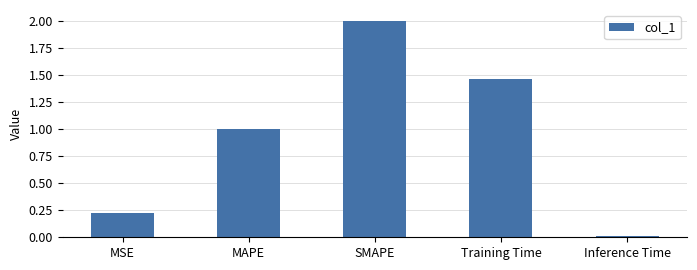

How many values are below 1?

2